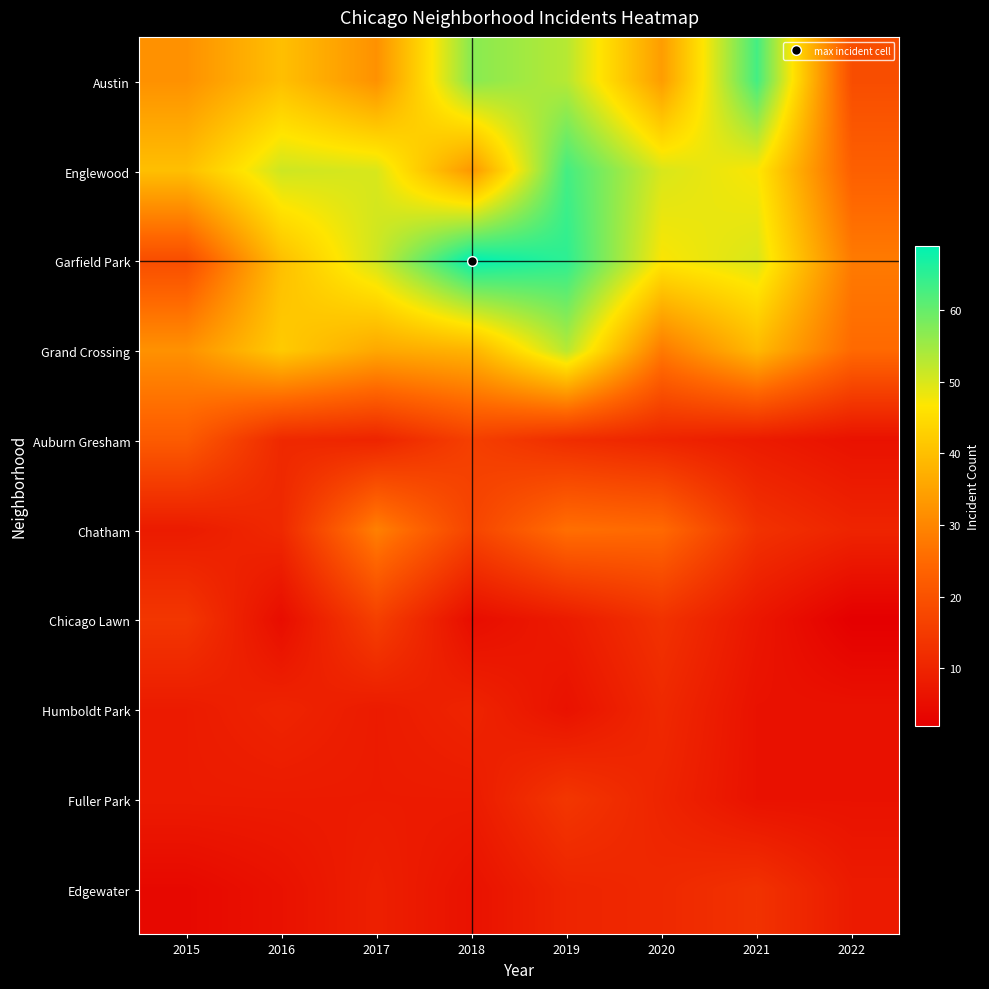

What is the minimum value shown in the chart?

2